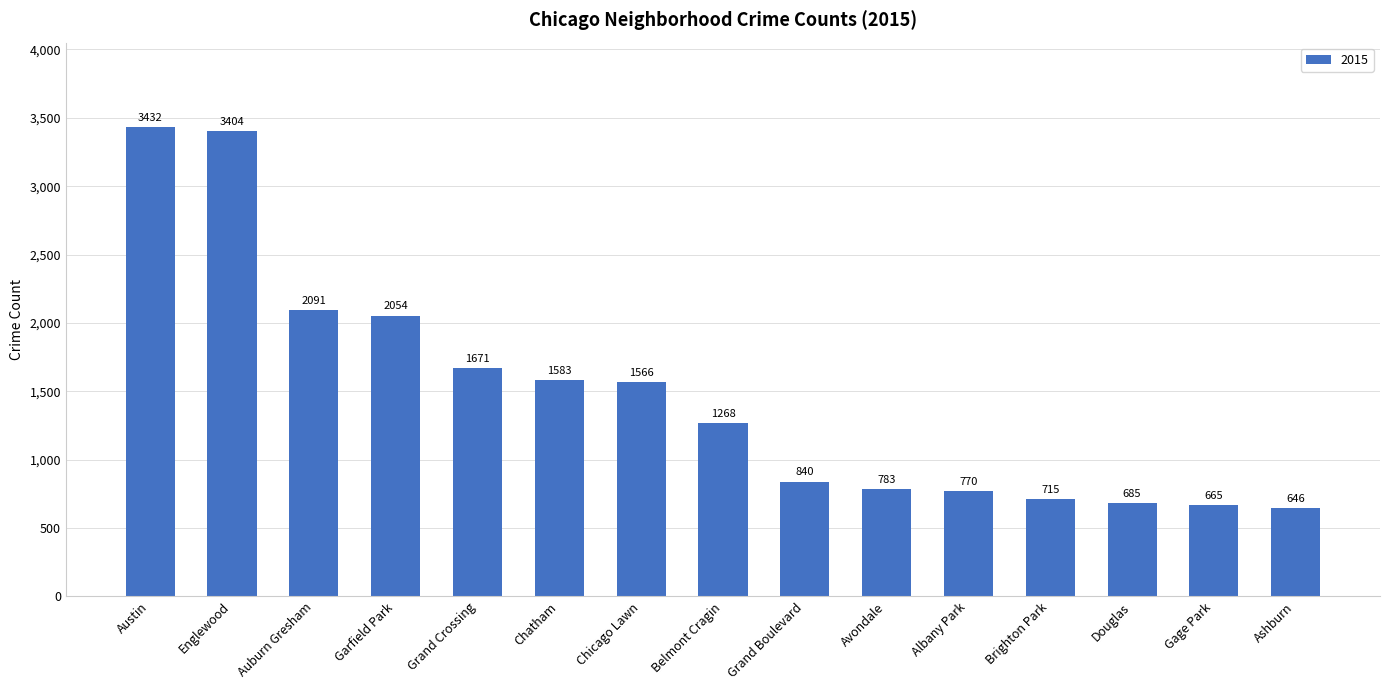

List the labels in order of value, smallest first.

Ashburn, Gage Park, Douglas, Brighton Park, Albany Park, Avondale, Grand Boulevard, Belmont Cragin, Chicago Lawn, Chatham, Grand Crossing, Garfield Park, Auburn Gresham, Englewood, Austin